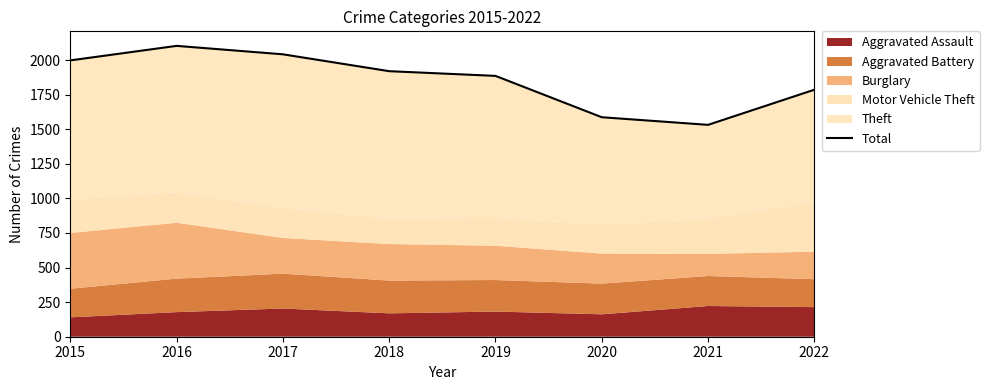

How many interior local peaks (higher than both neighbors) does the data have?

1